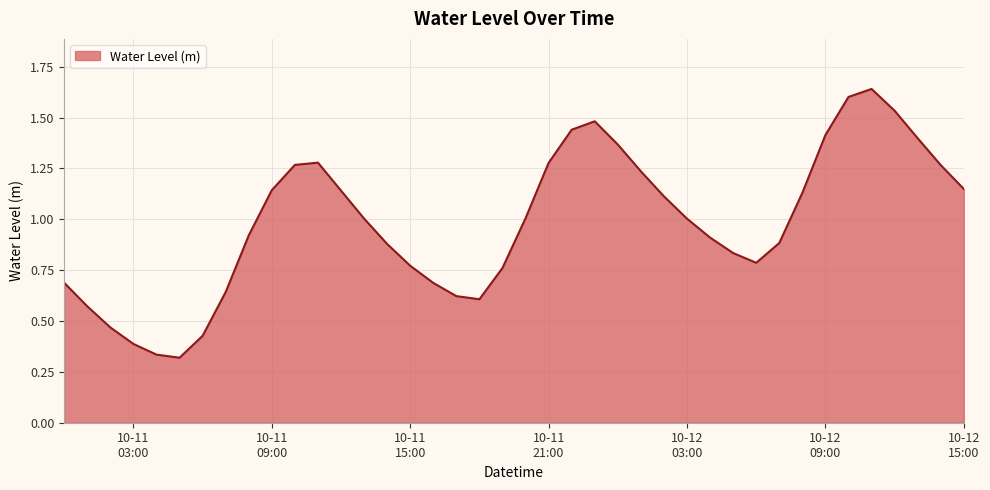

What is the label of the 8th point from the left?

2023-10-11 07:00:00